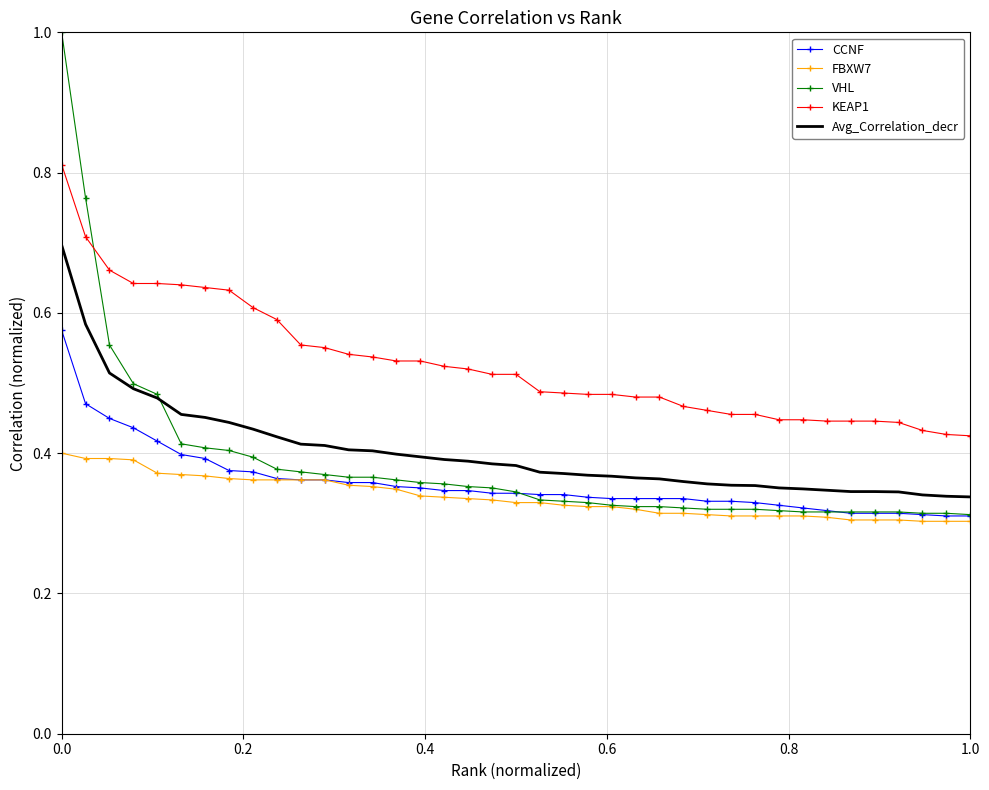

True or false: FBXW7 and KEAP1 intersect in this chart.

False